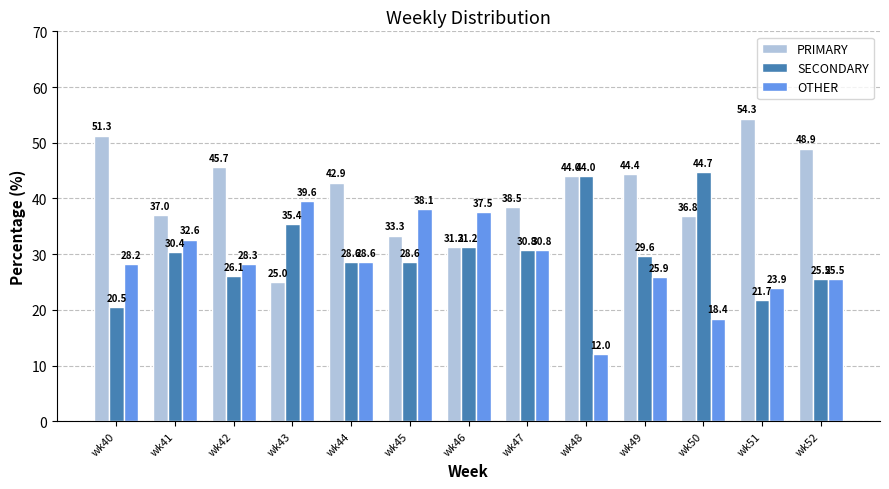

Is the value of PRIMARY at wk48 greater than the value of OTHER at wk48?

Yes